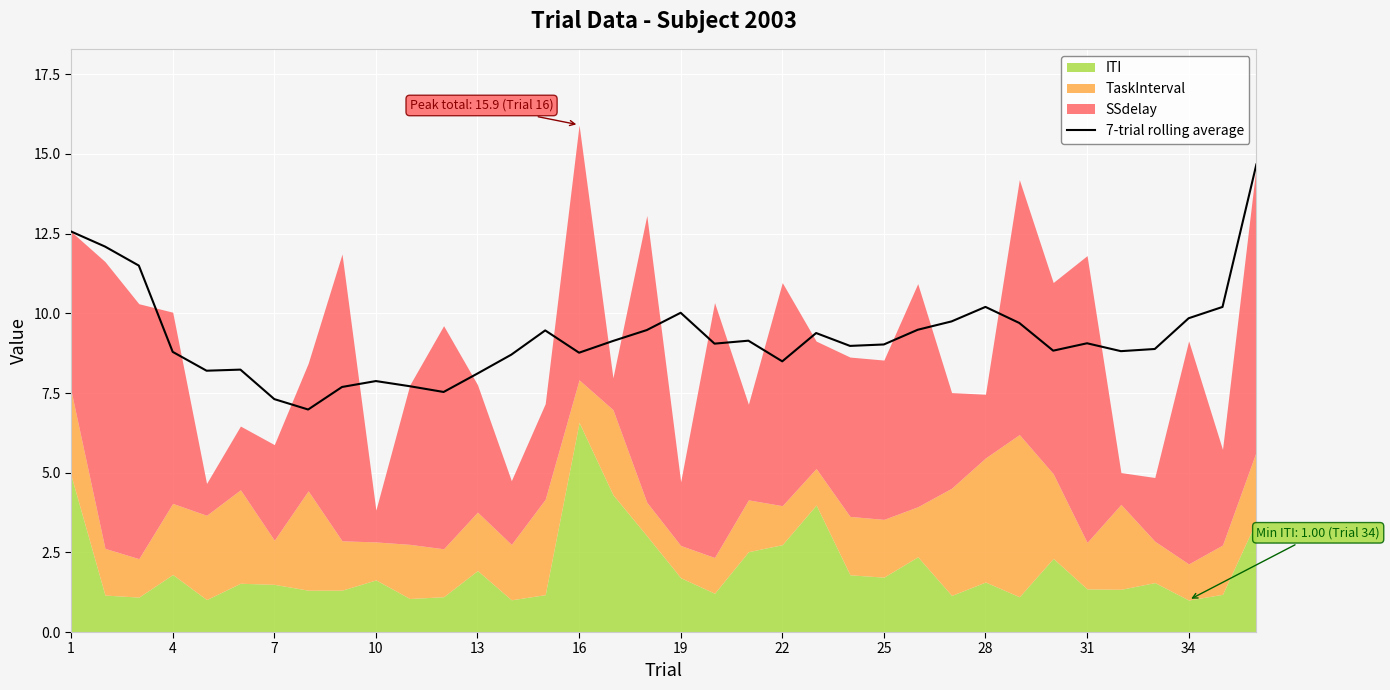

True or false: 7-trial rolling average has a value of 2.7 at 34.

False